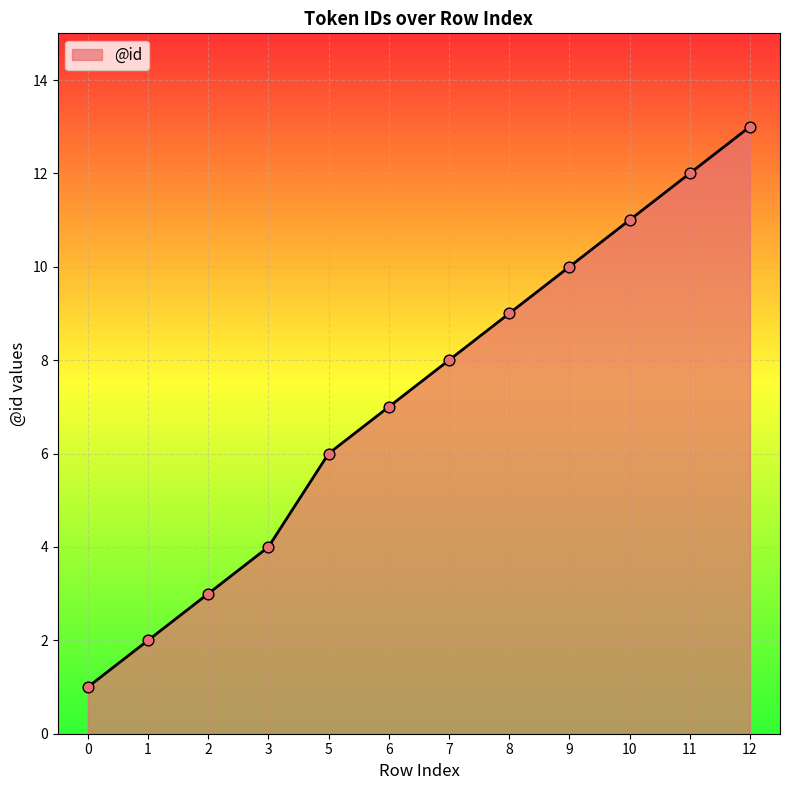

What is the change in value from 1 to 5?

+4